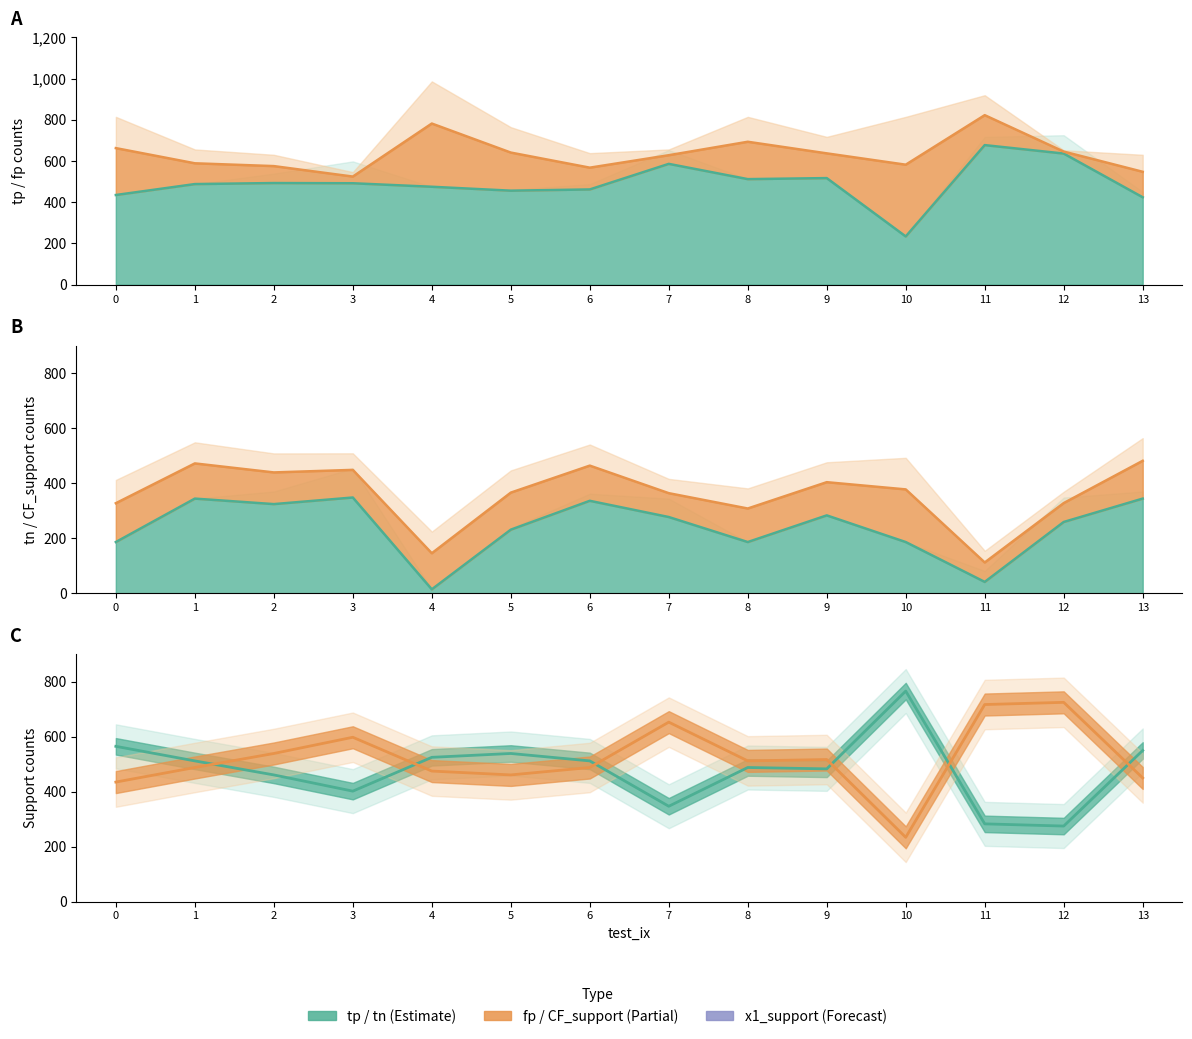

The x1_support series shows 152 at 3. True or false?

False